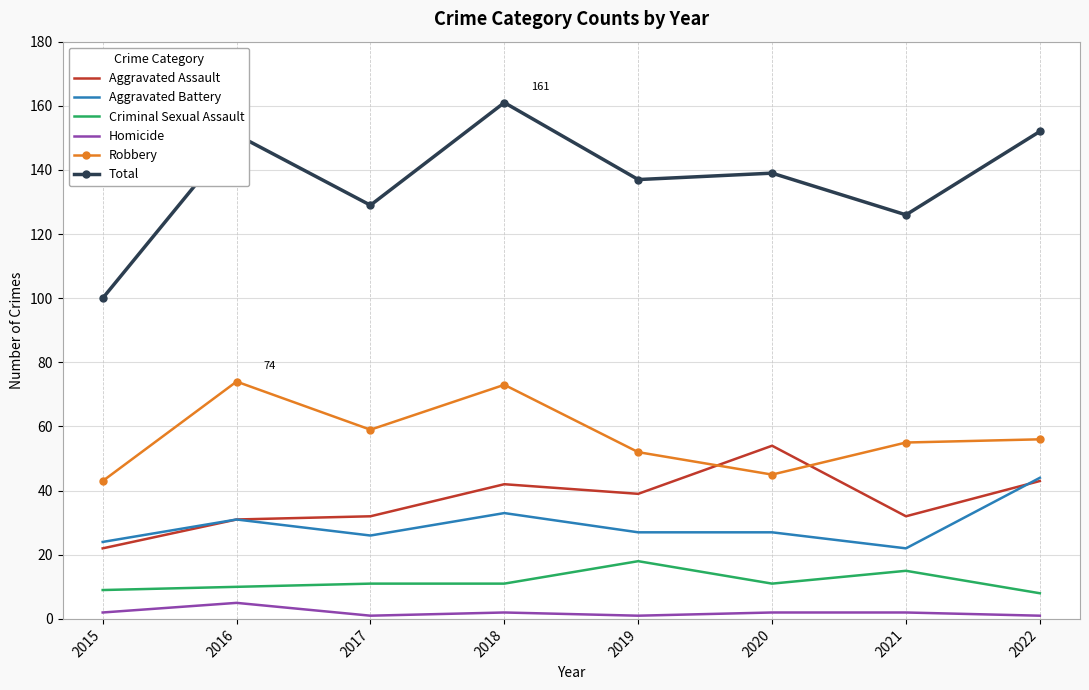

What is the minimum value for Robbery?

43